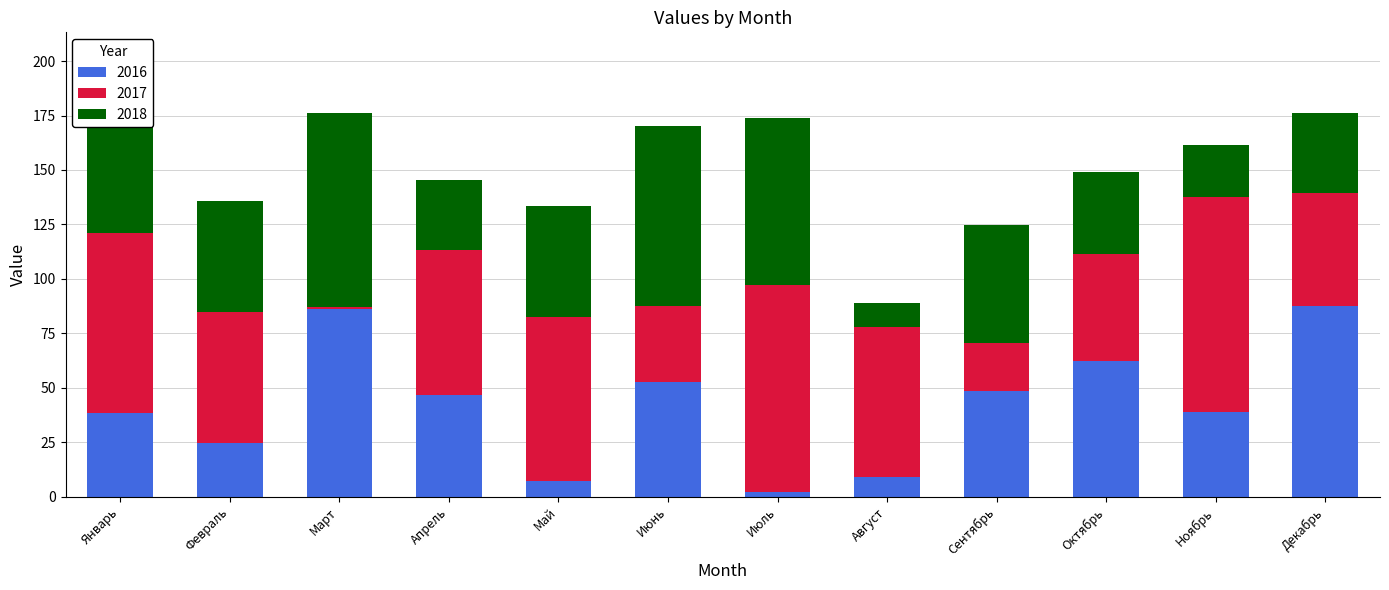

The 2016 series shows 17.9 at Апрель. True or false?

False